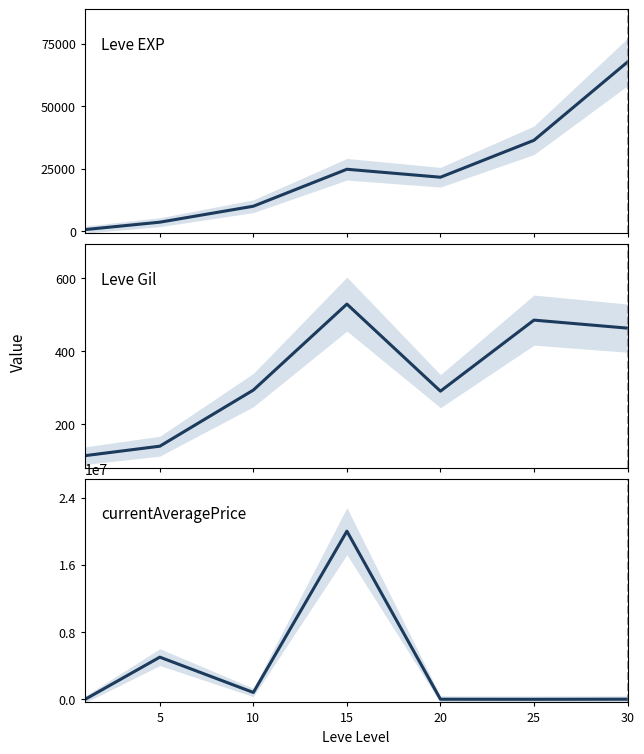

Reading right to left, extract all data points from this chart.

Leve EXP: 67730.0	36390.0	21600.0	24790.0	9990.0	3600.0	630.0
Leve Gil: 463.0	485.0	290.0	529.0	293.0	139.0	113.0
currentAveragePrice: 21790.2	8828.6	18834.3	20000000.0	824200.8	5022222.0	99.0